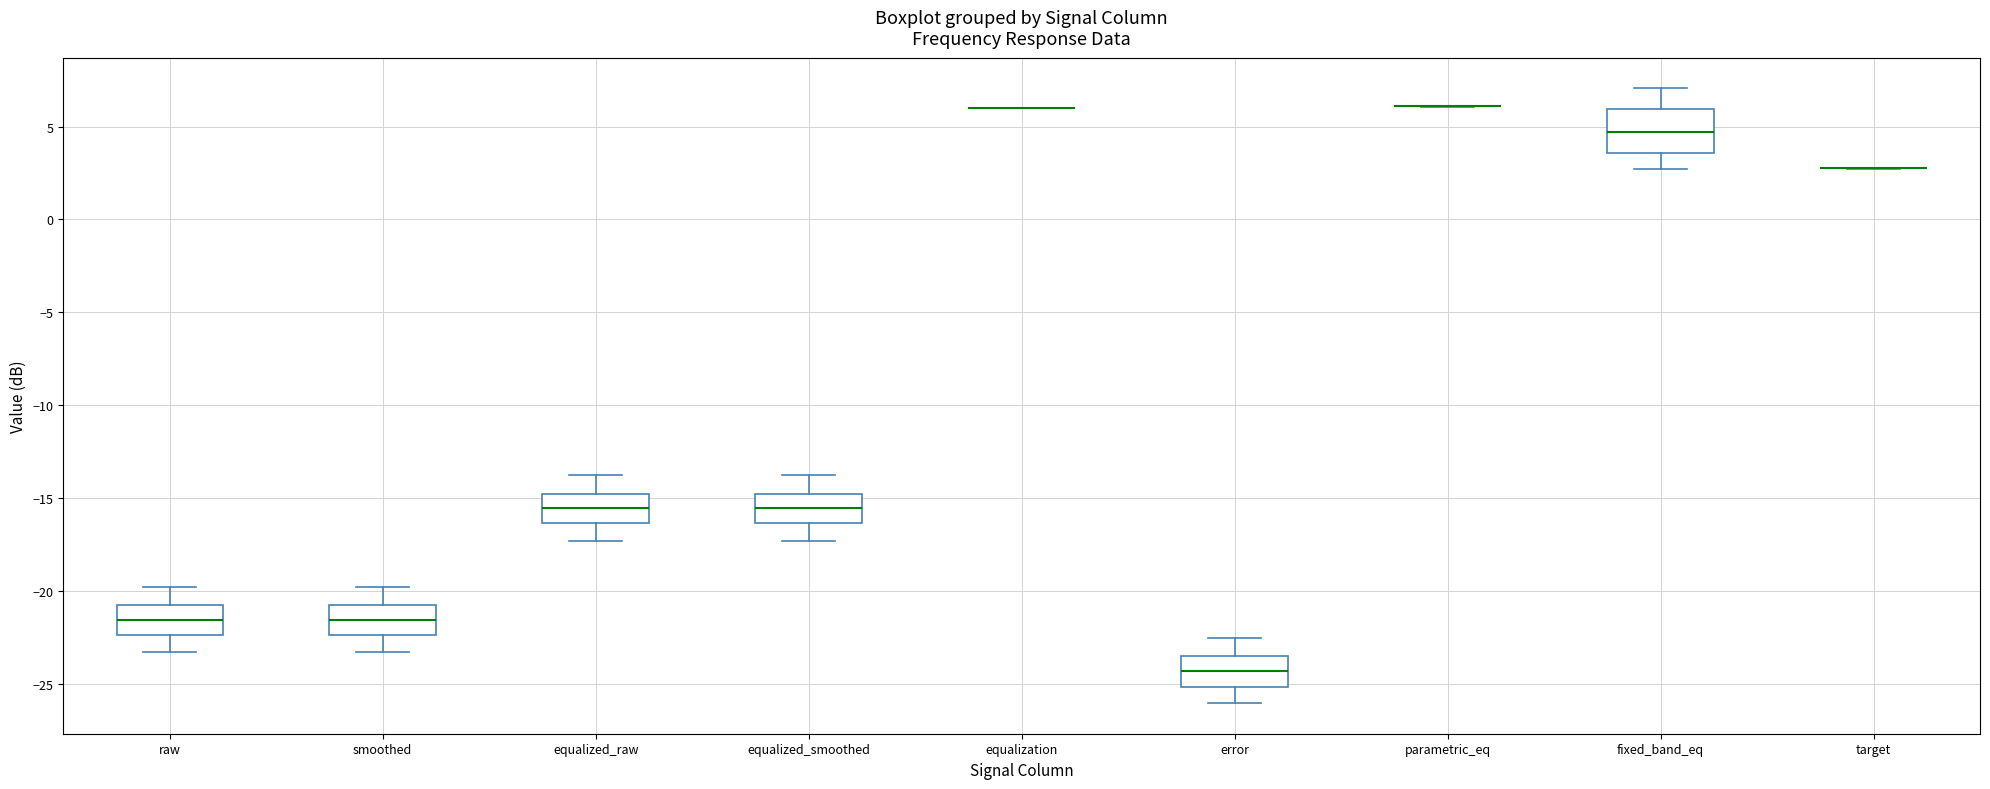

Reading left to right, transcribe this box plot: for each box, give where its median line is, the range the box spans, and where its two whiskers end, as read against the y-axis. The values are not printed on the chart, so give them approximately, as read against the axis.

raw: median -21.5, box -22.5 to -21.0, whiskers -23.5 to -20.0
smoothed: median -21.5, box -22.5 to -21.0, whiskers -23.5 to -20.0
equalized_raw: median -15.5, box -16.5 to -15.0, whiskers -17.5 to -14.0
equalized_smoothed: median -15.5, box -16.5 to -15.0, whiskers -17.5 to -14.0
equalization: box collapsed to a line at 6.0, whiskers 6.0 to 6.0
error: median -24.5, box -25.0 to -23.5, whiskers -26.0 to -22.5
parametric_eq: box collapsed to a line at 6.0, whiskers 6.0 to 6.0
fixed_band_eq: median 4.5, box 3.5 to 6.0, whiskers 2.5 to 7.0
target: box collapsed to a line at 3.0, whiskers 2.5 to 3.0